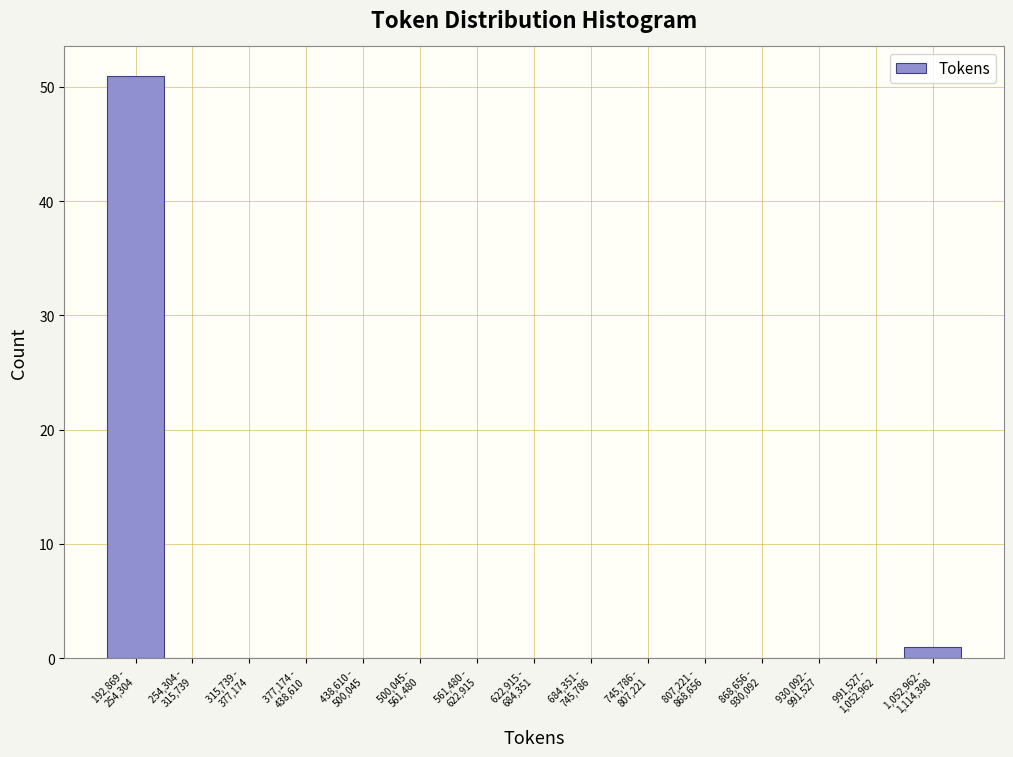

What is the sum of all values?

52